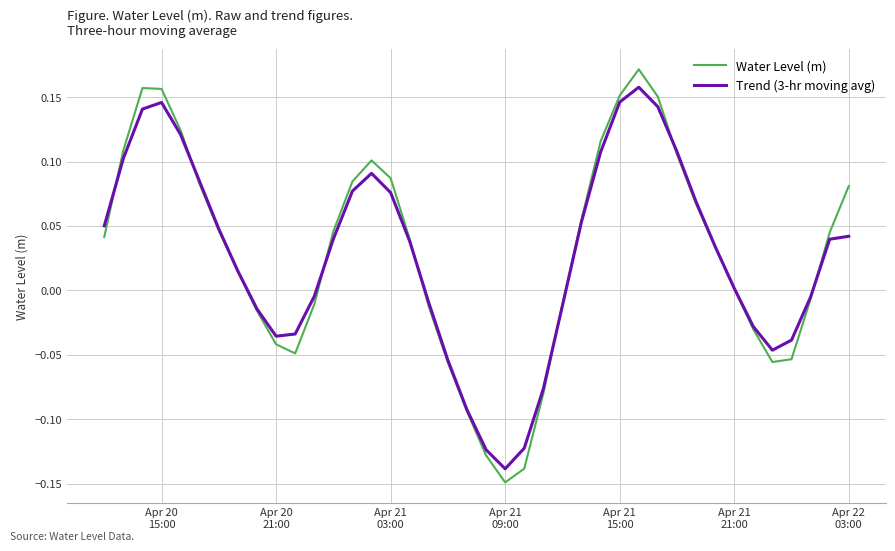

Which series has the largest range (max minus min)?

Water Level (m)